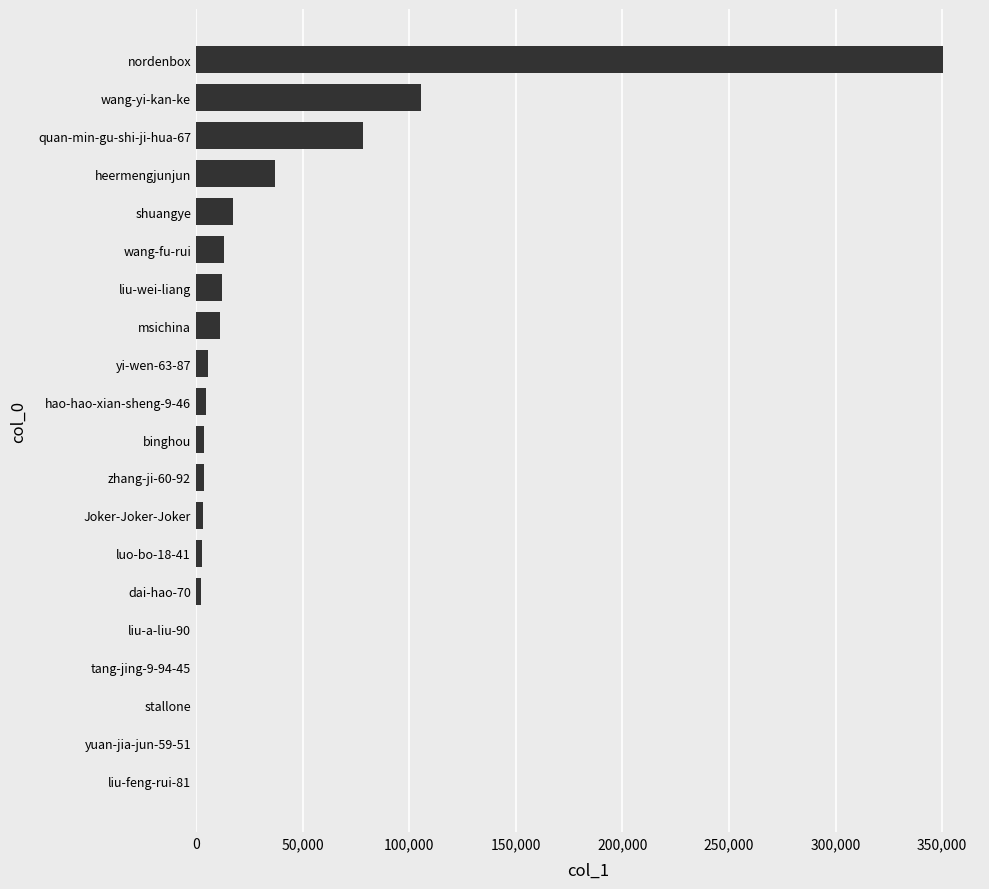

At which label is the value closest to 175104?

wang-yi-kan-ke